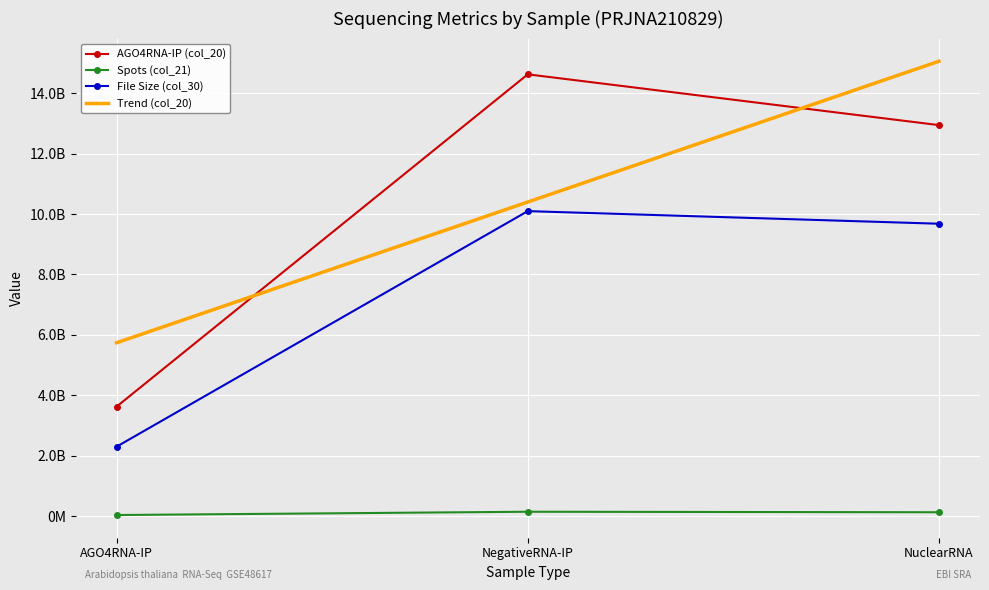

What is the label of the 3rd point from the left?

NuclearRNA